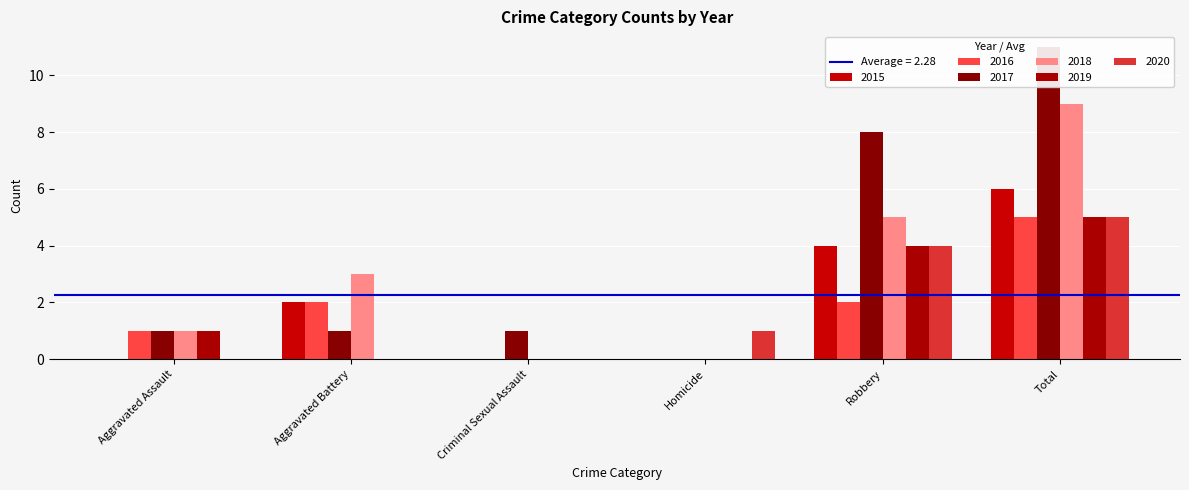

Reading left to right, extract all data points from this chart.

2015: Aggravated Assault=0	Aggravated Battery=2	Criminal Sexual Assault=0	Homicide=0	Robbery=4	Total=6
2016: Aggravated Assault=1	Aggravated Battery=2	Criminal Sexual Assault=0	Homicide=0	Robbery=2	Total=5
2017: Aggravated Assault=1	Aggravated Battery=1	Criminal Sexual Assault=1	Homicide=0	Robbery=8	Total=11
2018: Aggravated Assault=1	Aggravated Battery=3	Criminal Sexual Assault=0	Homicide=0	Robbery=5	Total=9
2019: Aggravated Assault=1	Aggravated Battery=0	Criminal Sexual Assault=0	Homicide=0	Robbery=4	Total=5
2020: Aggravated Assault=0	Aggravated Battery=0	Criminal Sexual Assault=0	Homicide=1	Robbery=4	Total=5